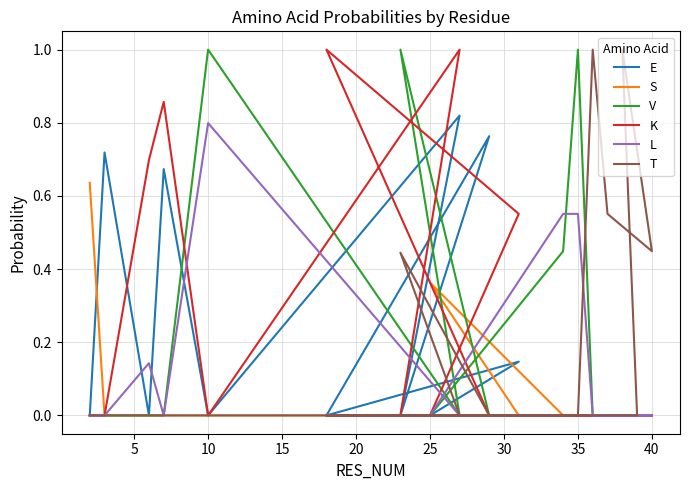

Reading left to right, transcribe all the data shown in this chart.

E: 0.0	0.7	0.0	0.7	0.0	0.8	0.0	0.8	0.0	0.1	0.0	0.0	0.0	0.0	0.0	0.0	0.0	0.0	0.0	0.0
S: 0.6	0.0	0.0	0.0	0.0	0.0	0.0	0.0	0.0	0.0	0.4	0.0	0.0	0.0	0.0	0.0	0.0	0.0	0.0	0.0
V: 0.0	0.0	0.0	0.0	1.0	0.0	1.0	0.0	0.0	0.0	0.0	0.4	1.0	0.0	0.0	0.0	0.0	0.0	0.0	0.0
K: 0.0	0.0	0.7	0.9	0.0	1.0	0.0	0.0	1.0	0.6	0.0	0.0	0.0	0.0	0.0	0.0	0.0	0.0	0.0	0.0
L: 0.0	0.0	0.1	0.0	0.8	0.0	0.0	0.0	0.0	0.0	0.0	0.6	0.6	0.0	0.0	0.0	0.0	0.0	0.0	0.0
T: 0.0	0.0	0.0	0.0	0.0	0.0	0.4	0.0	0.0	0.0	0.0	0.0	0.0	1.0	0.6	0.4	1.0	0.0	0.0	0.0